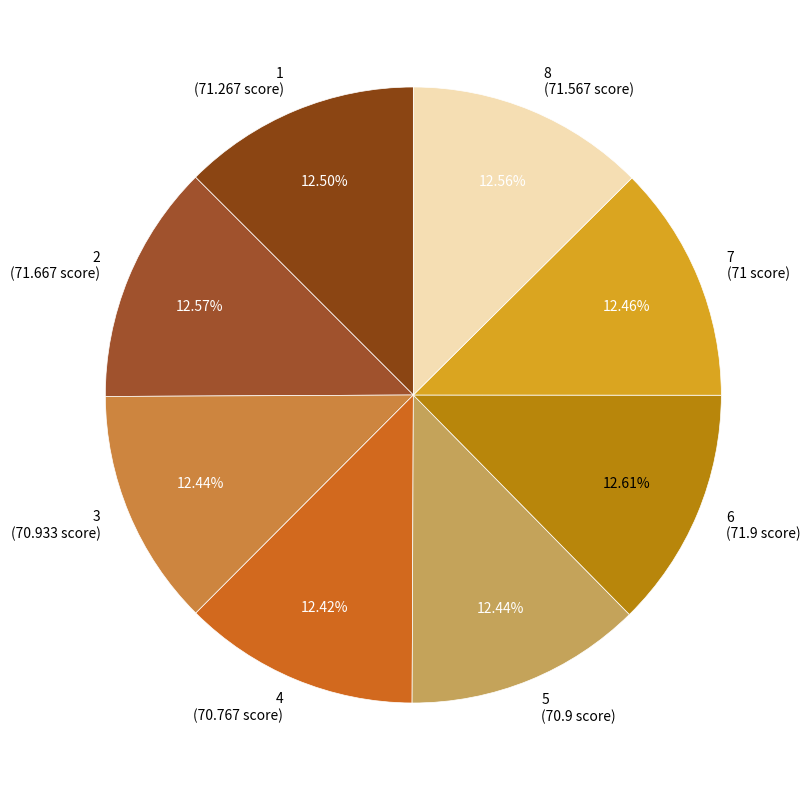

Approximately how many times larger is the value at 8 (71.567 score) compared to 6 (71.9 score)?

1.0